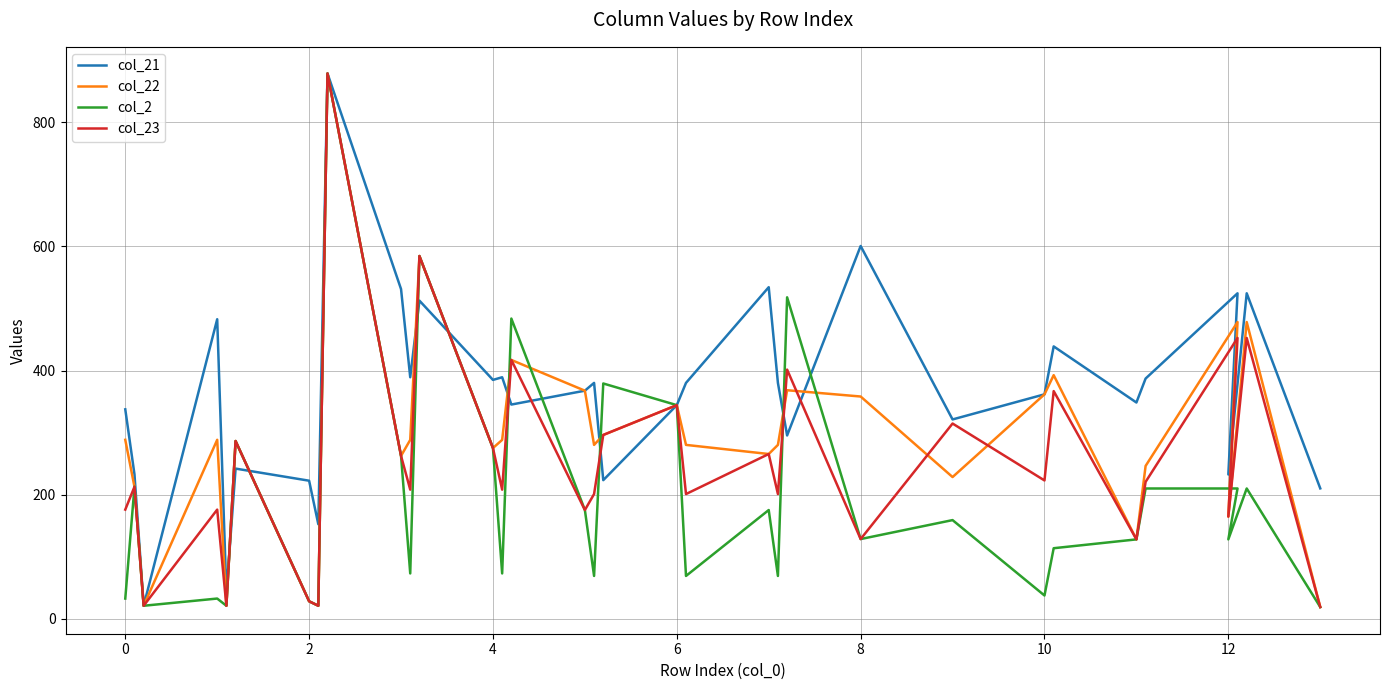

Which series has the largest range (max minus min)?

col_22